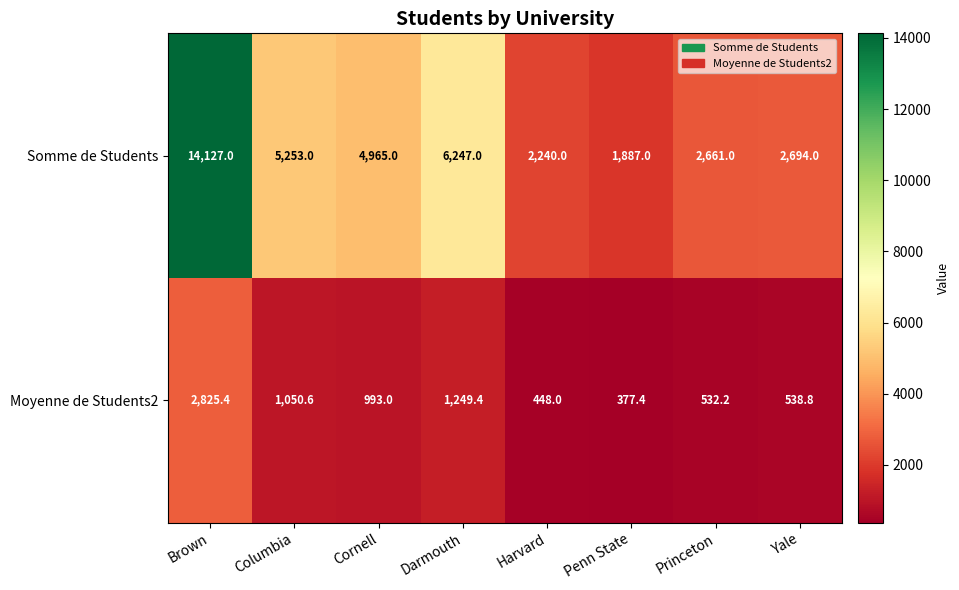

What is the sum of the Moyenne de Students2 values at Penn State and Princeton?

909.6